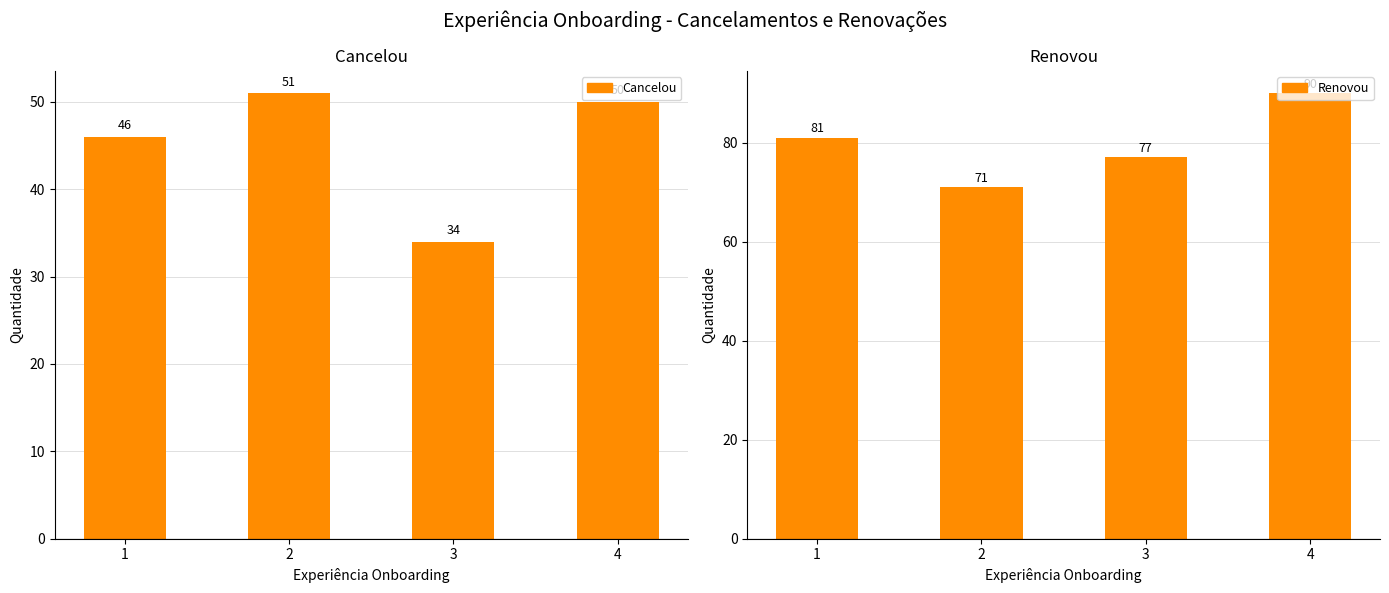

At how many categories does at least one series exceed 67?

4